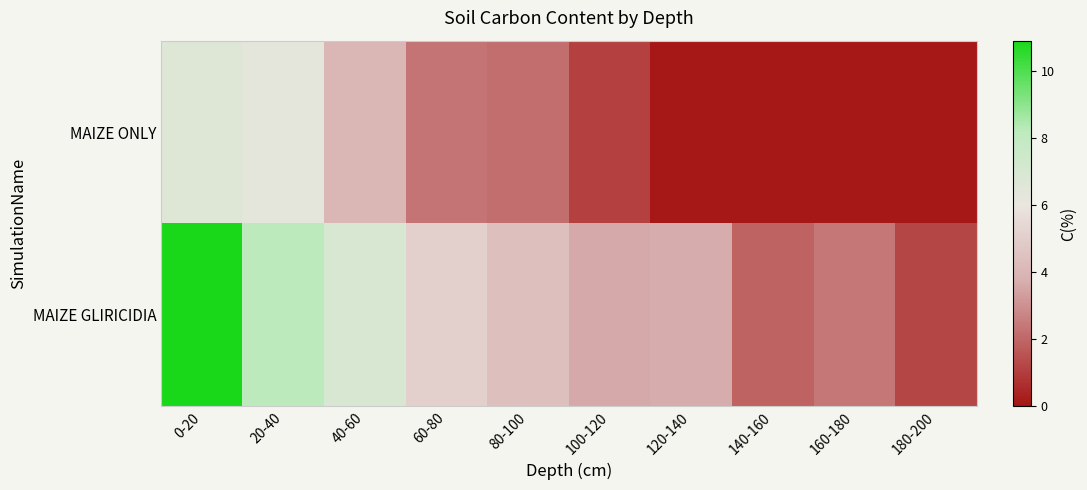

Reading left to right, list all the values displayed in this chart.

MAIZE ONLY: 0-20=6.6	20-40=6.3	40-60=4.0	60-80=2.3	80-100=2.2	100-120=1.1	120-140=0.1	140-160=0.1	160-180=0.1	180-200=0.1
MAIZE GLIRICIDIA: 0-20=10.9	20-40=8.2	40-60=6.9	60-80=5.1	80-100=4.4	100-120=3.6	120-140=3.7	140-160=1.9	160-180=2.4	180-200=1.2